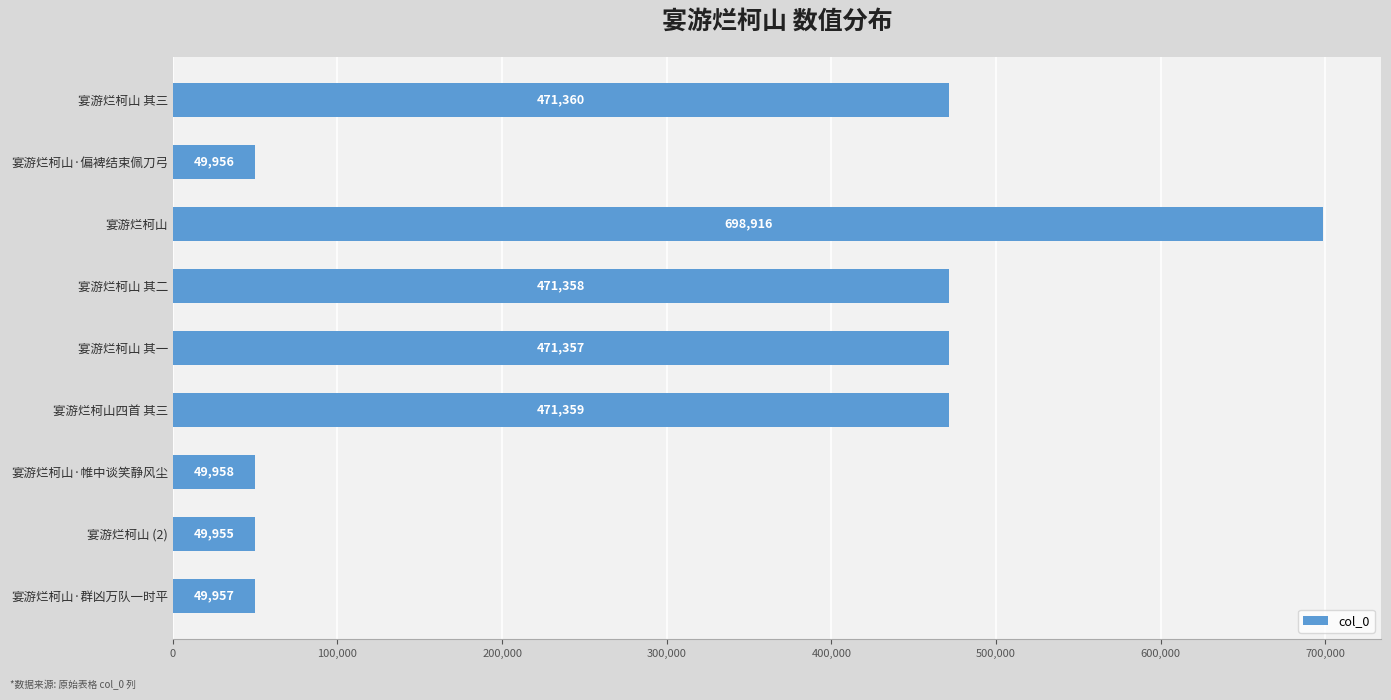

What is the minimum value shown in the chart?

49955